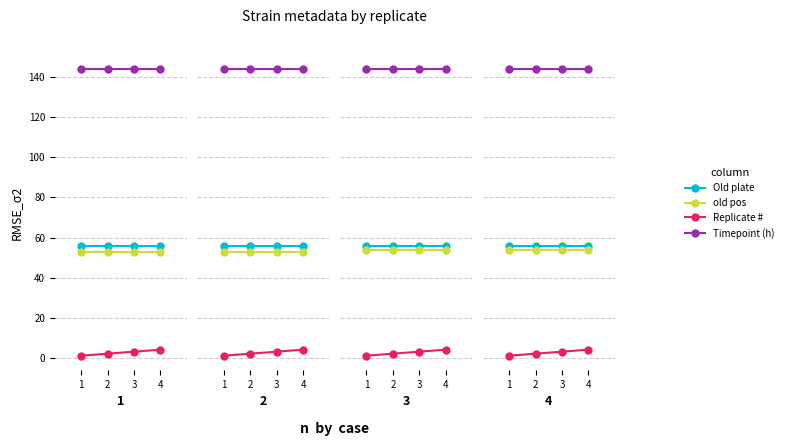

Is the value of Replicate # at 4 greater than the value of old pos at 2?

No